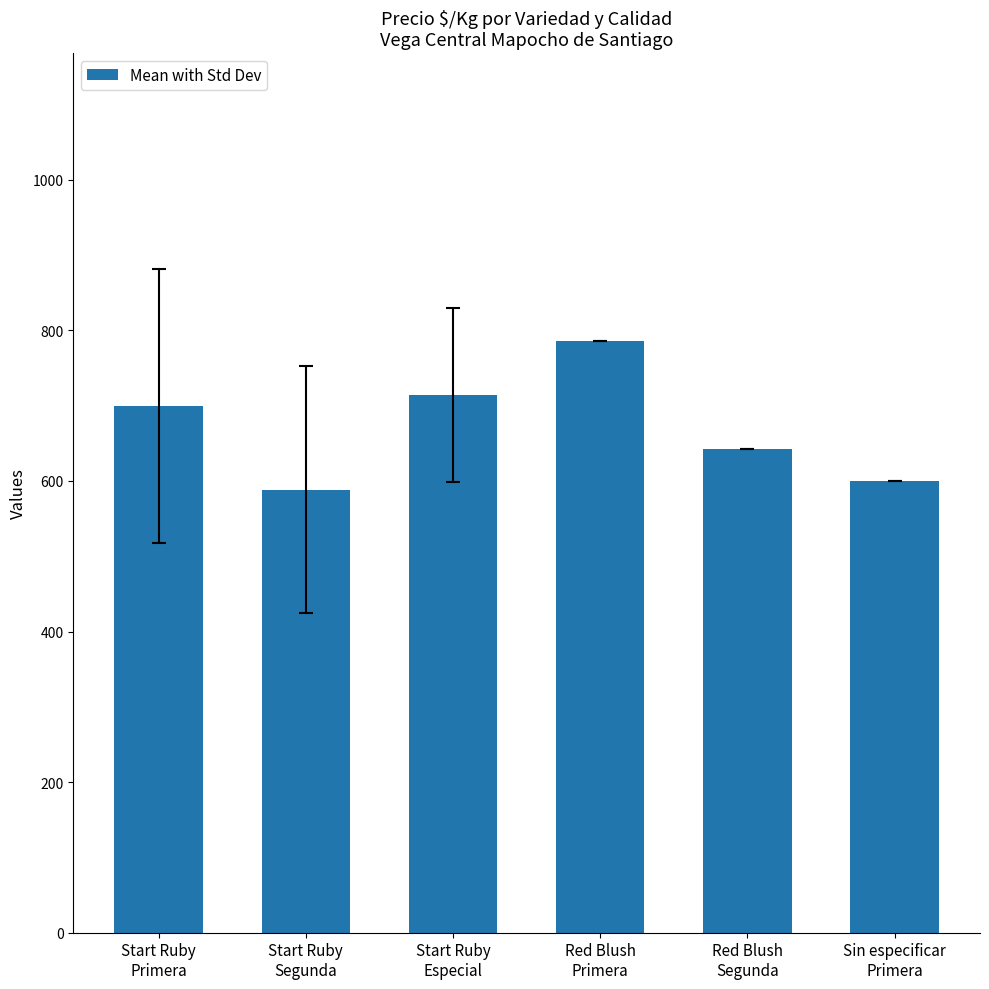

What is the label of the 2nd bar from the right?

Red Blush
Segunda